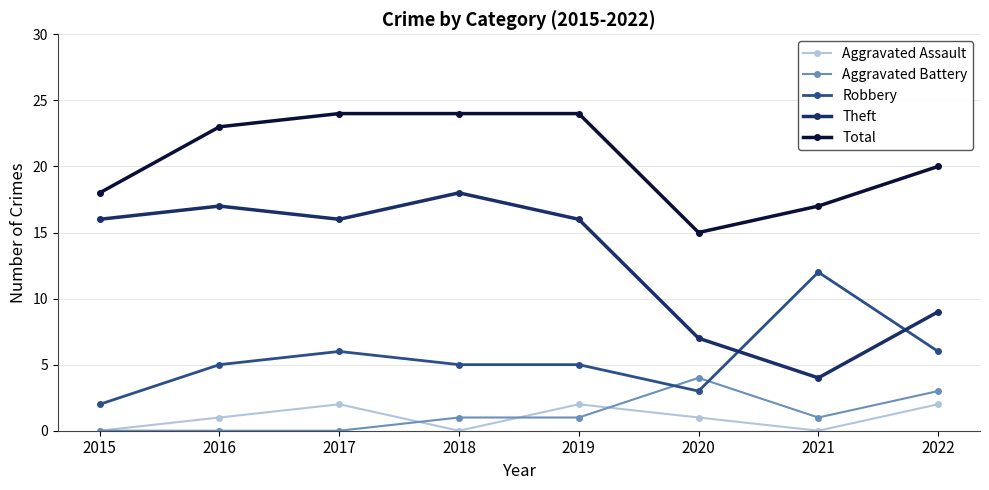

At how many categories does at least one series exceed 22?

4